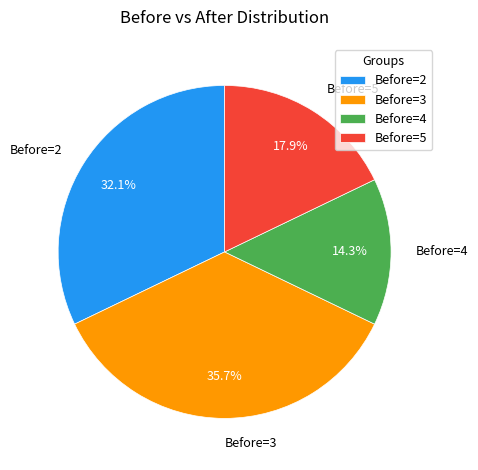

What is the ratio of the value at Before=2 to the value at Before=3?

0.9